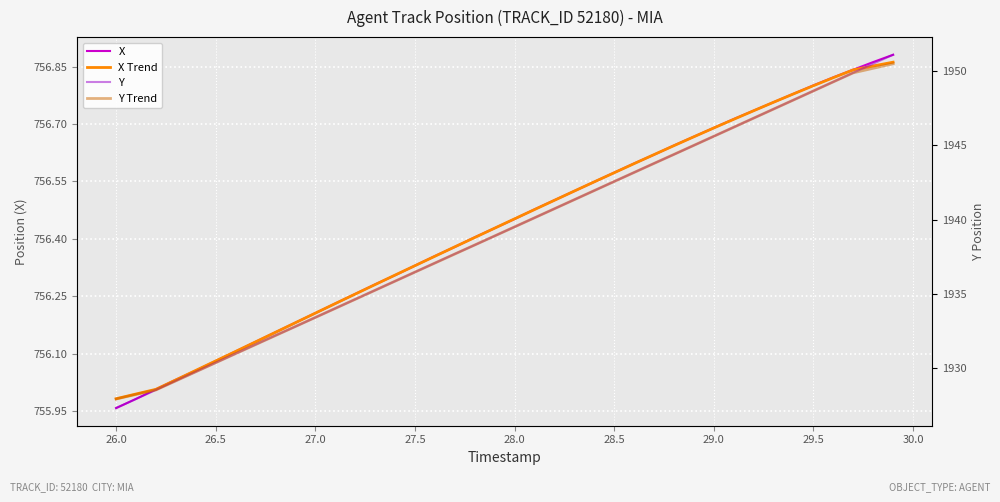

How many categories are shown in the chart?

40